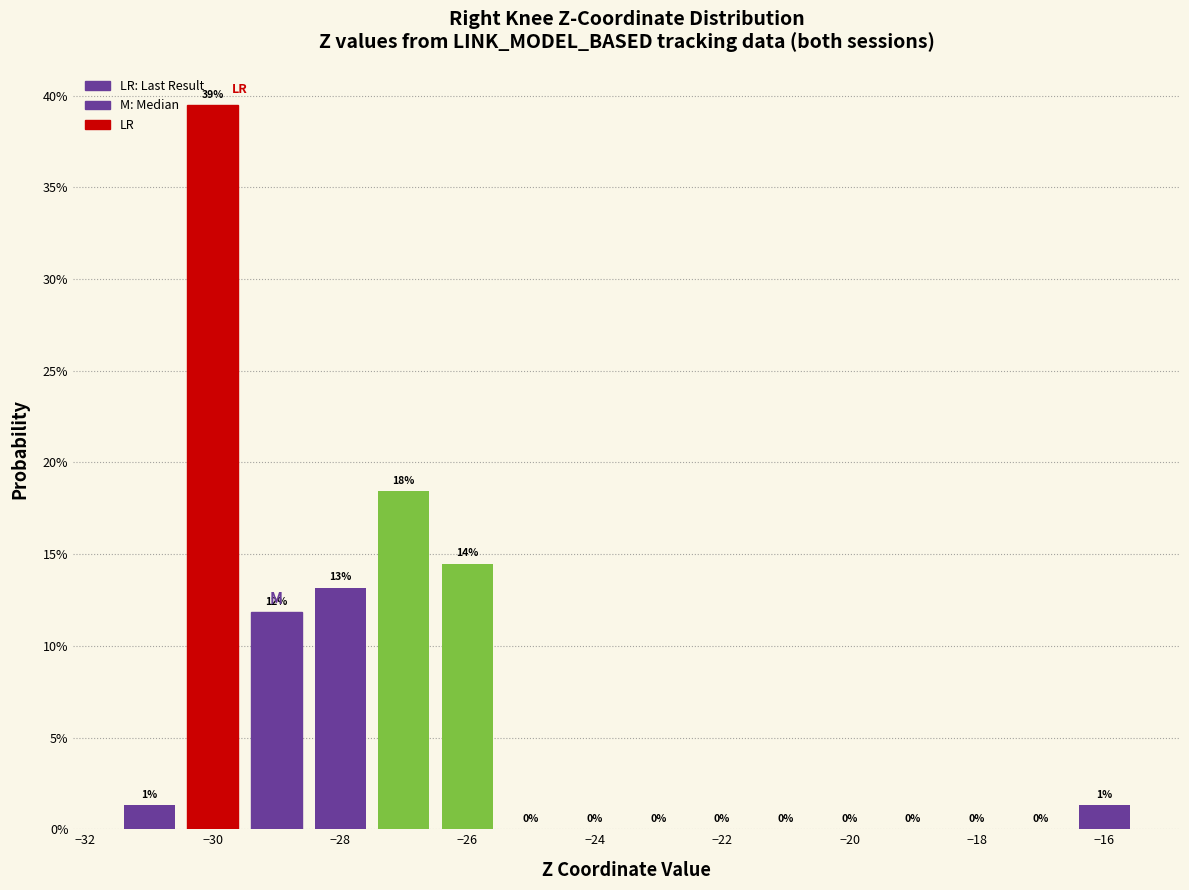

Over which range of the x-axis is the bar tallest?

-30.5 to -29.5